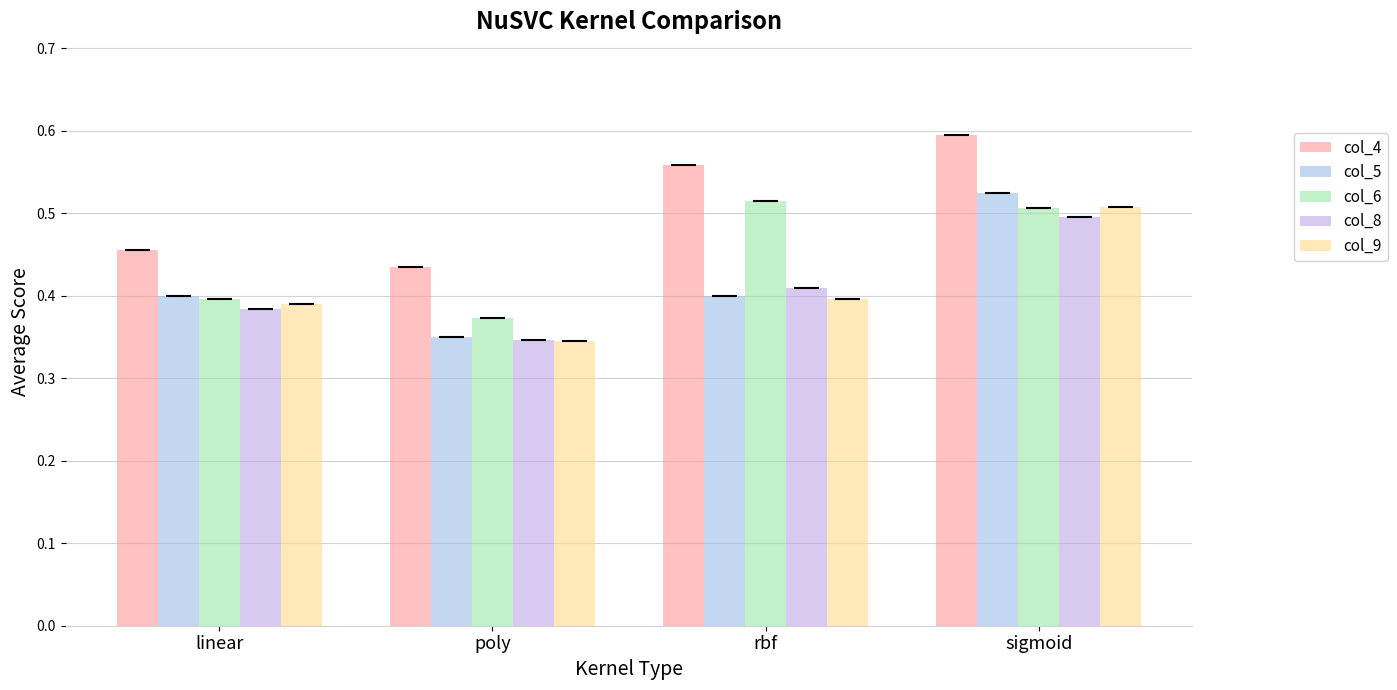

The col_6 series shows 0.7 at sigmoid. True or false?

False